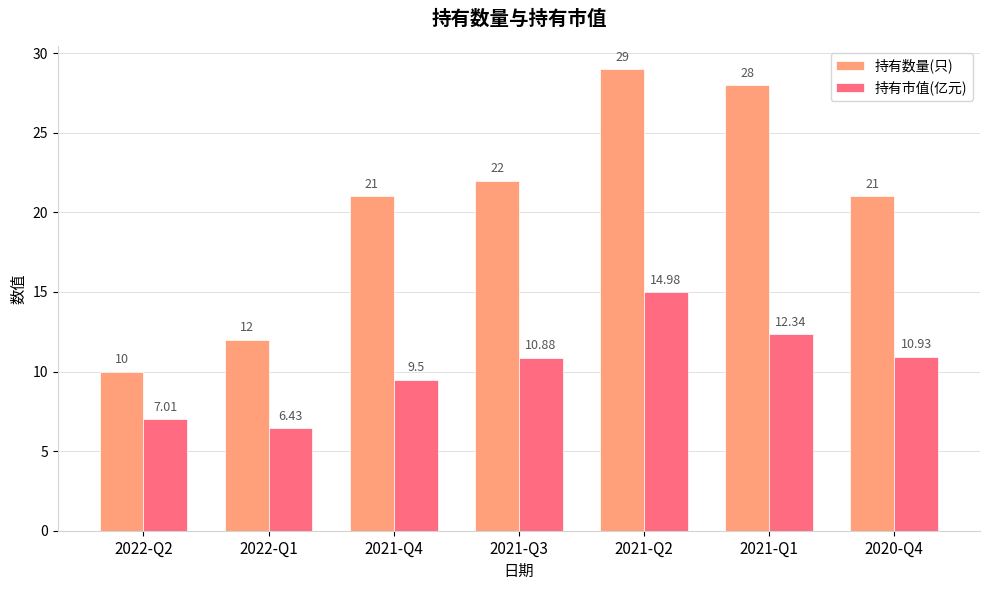

What is the highest value of the 持有市值(亿元) series?

15.0